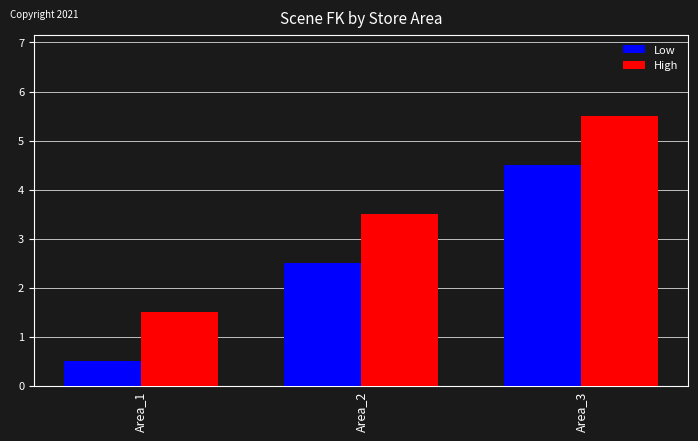

What is the spread (max minus min) of values at Area_1?

1.0